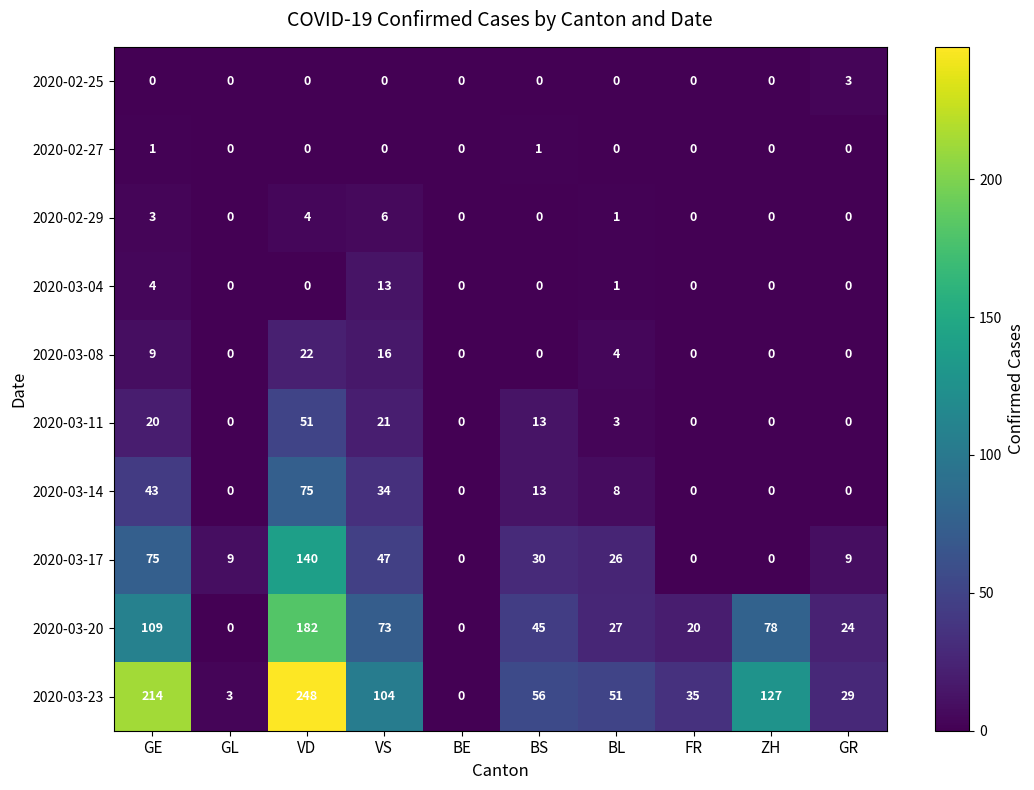

What is the maximum value for 2020-03-17?

140